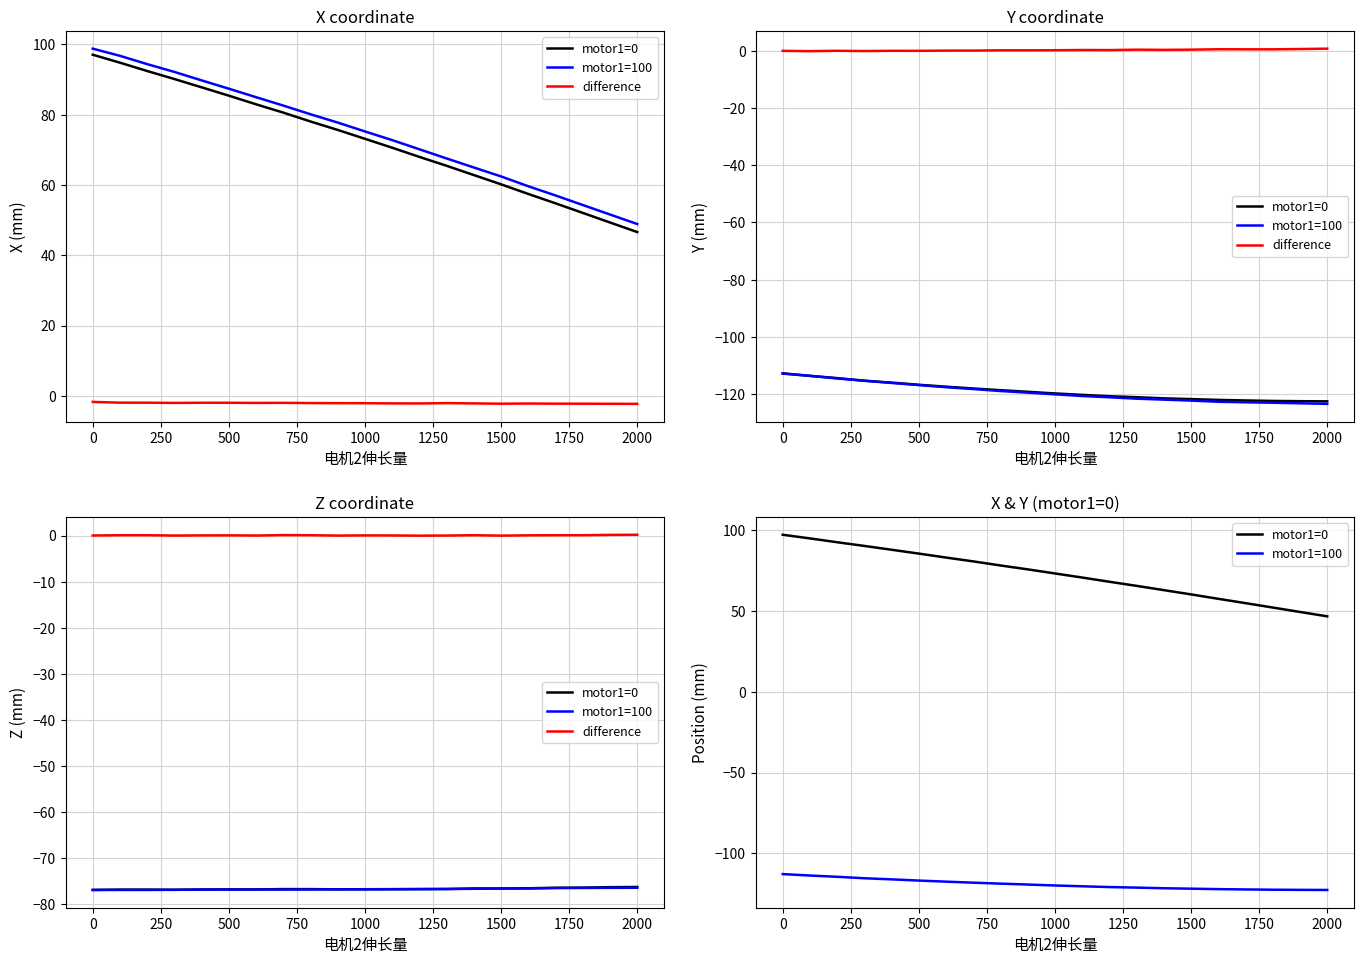

How many data points in motor1=100 are above -119?

9